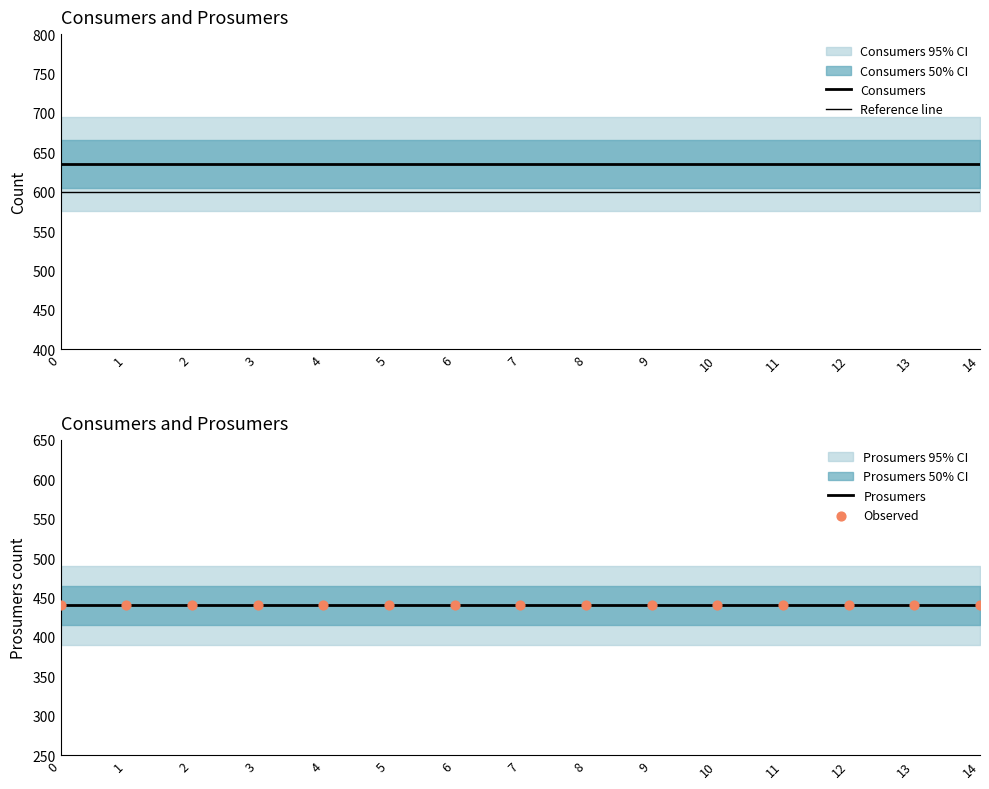

Which series contains the lowest Y value?

Prosumers